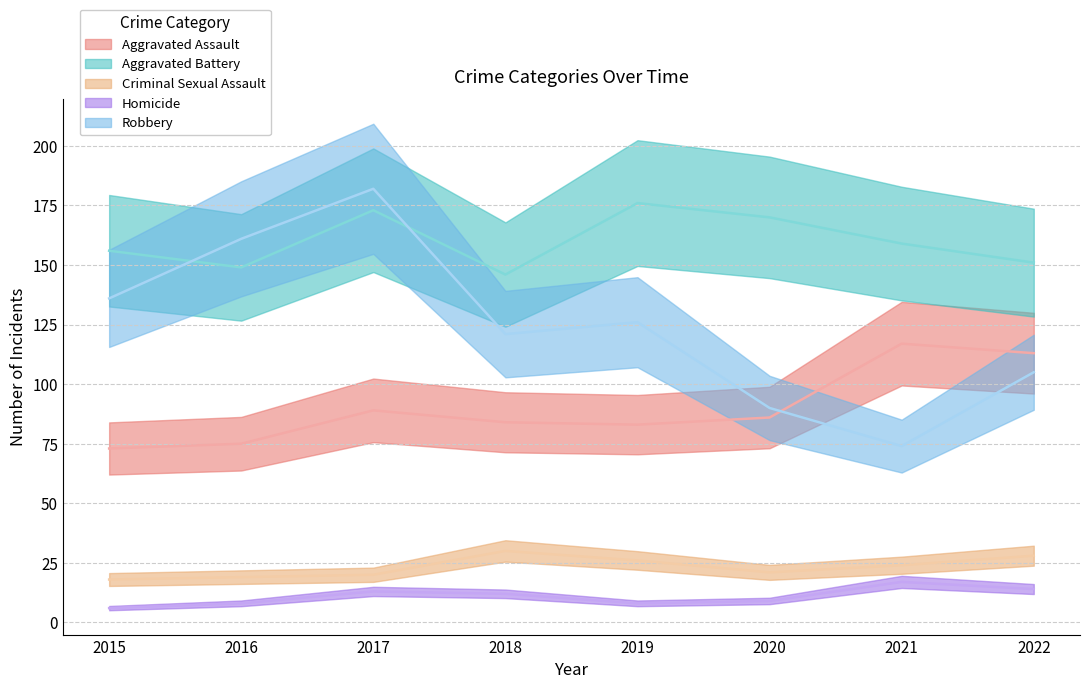

What is the approximate value of Homicide at 2020, to the nearest 10?

10